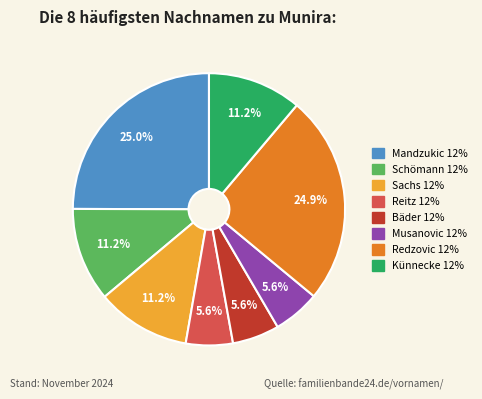

Is there a majority slice in this chart?

No